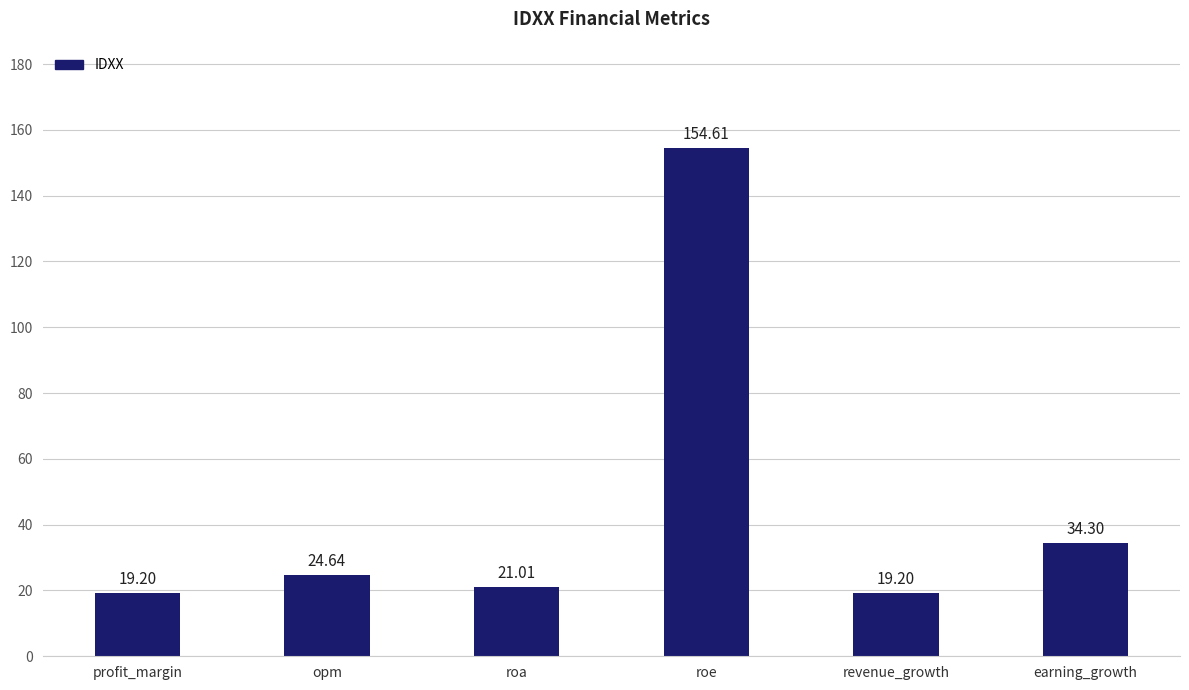

What is the label of the 6th bar from the left?

earning_growth